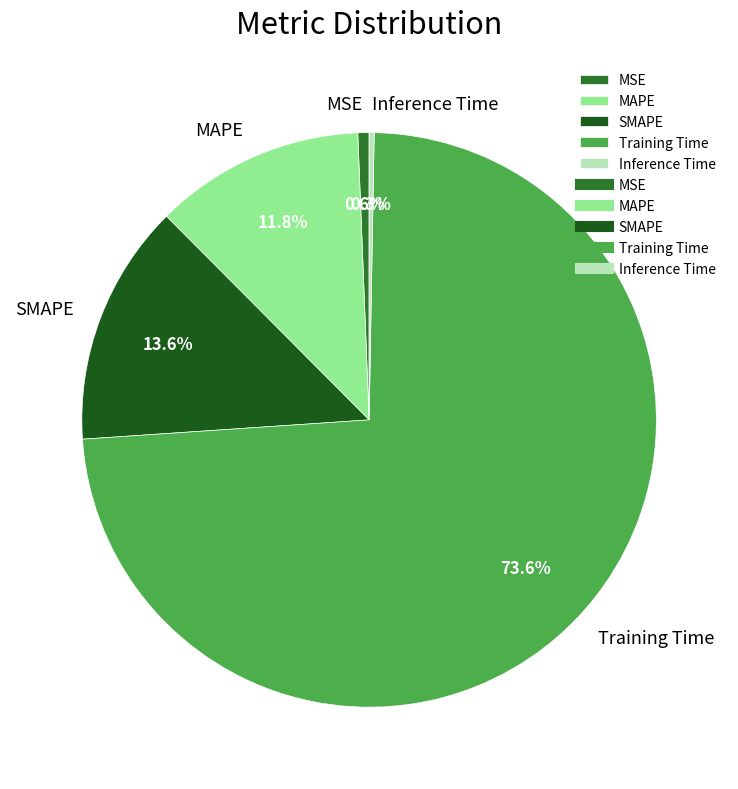

Which slice is the largest?

Training Time